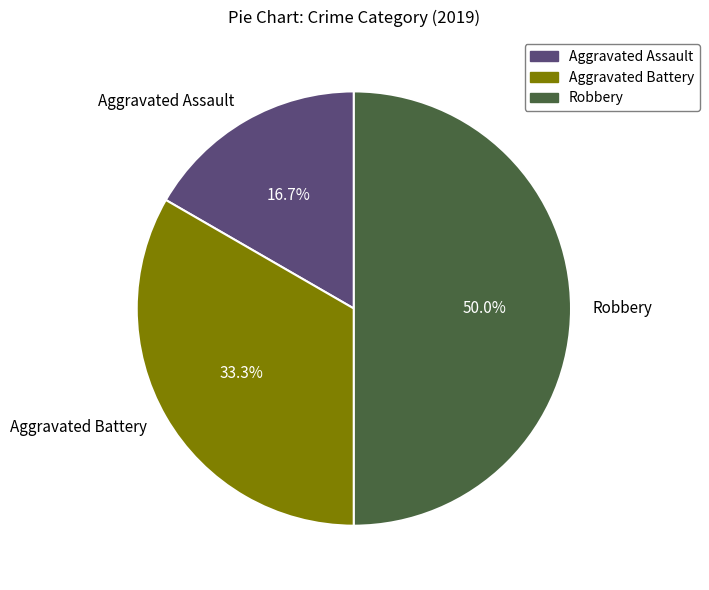

How many slices are in this pie chart?

3